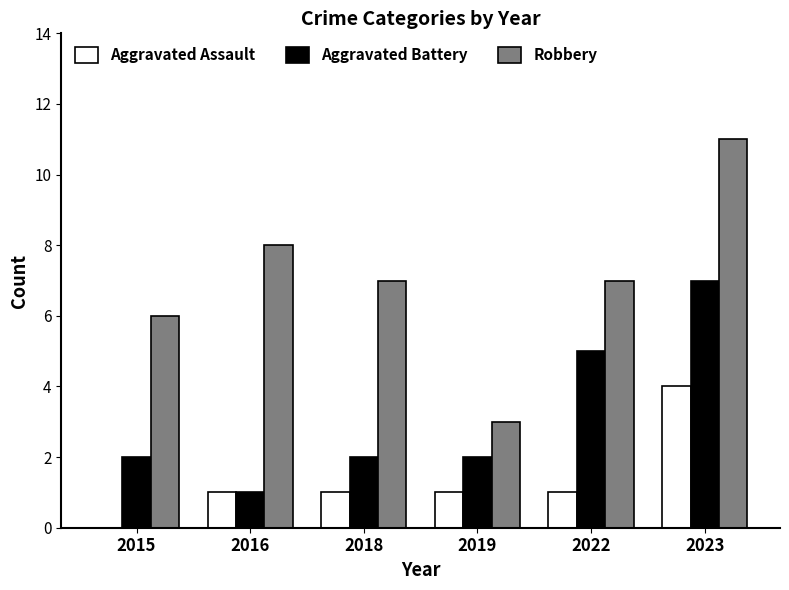

Is the value of Aggravated Battery at 2016 greater than the value of Robbery at 2016?

No